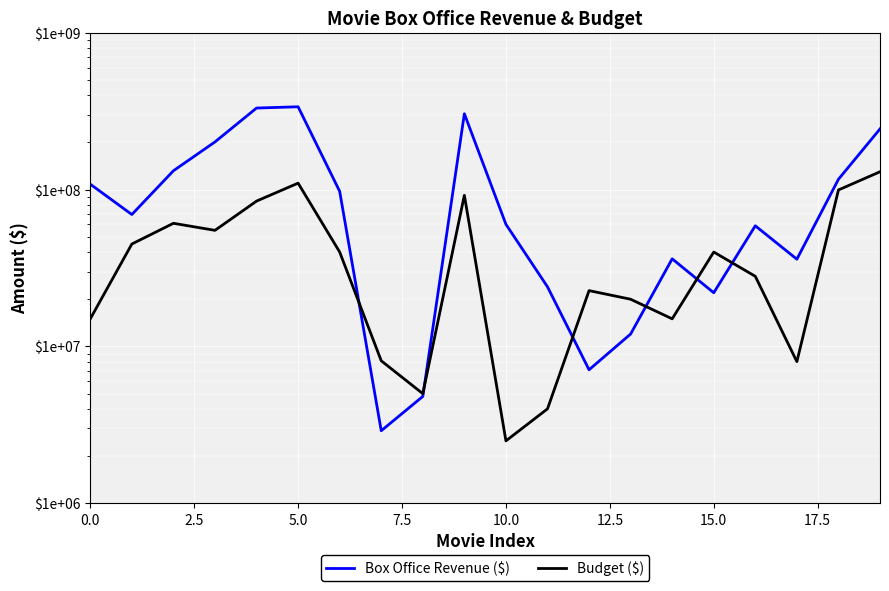

What is the value of the Box Office Revenue ($) point at the 18th from the left?

36000000